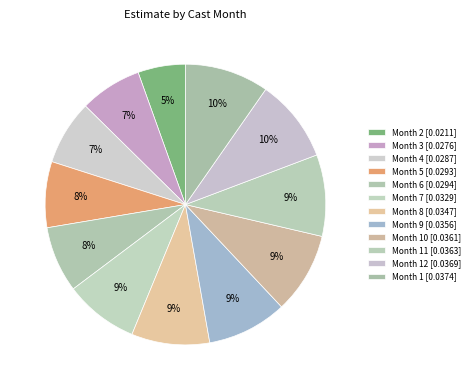

How many slices are in this pie chart?

12